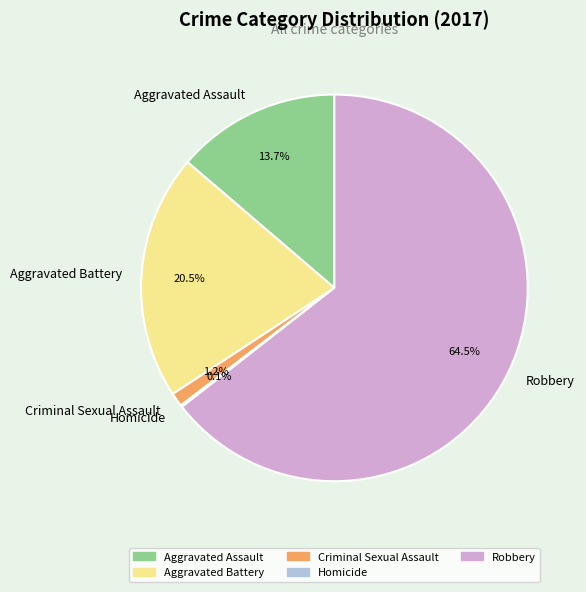

Between Aggravated Assault and Criminal Sexual Assault, which is larger?

Aggravated Assault